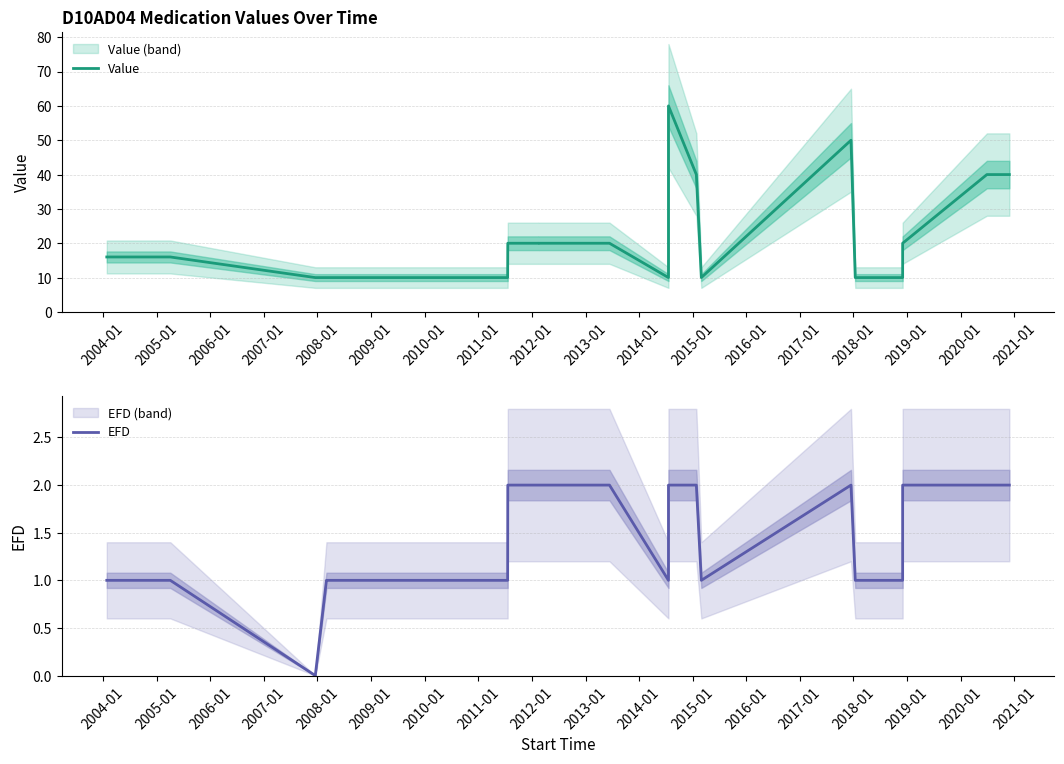

True or false: EFD and Value cross at least once.

False